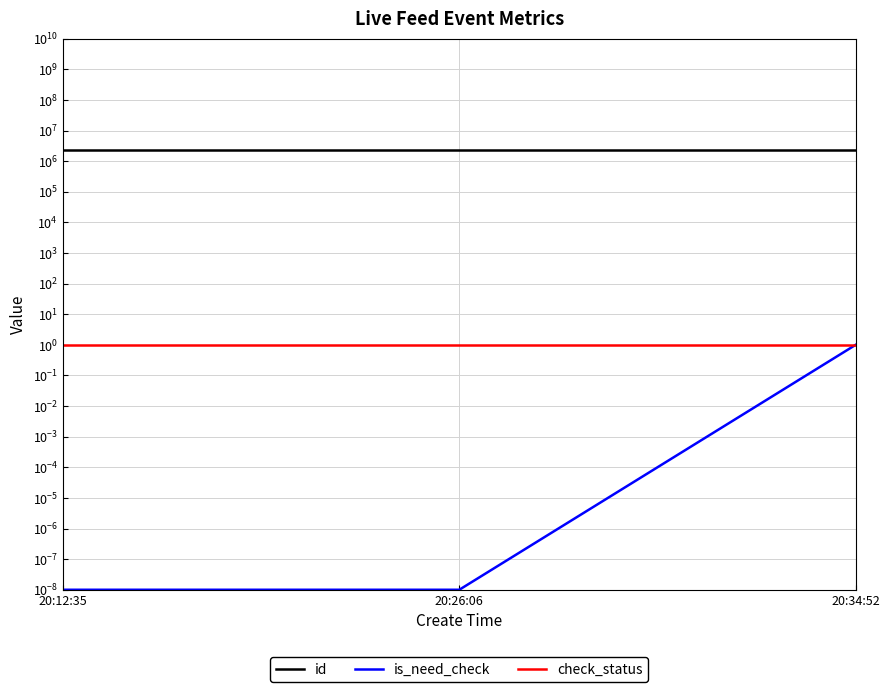

Rank the categories by is_need_check value from lowest to highest.

20:12:35, 20:26:06, 20:34:52